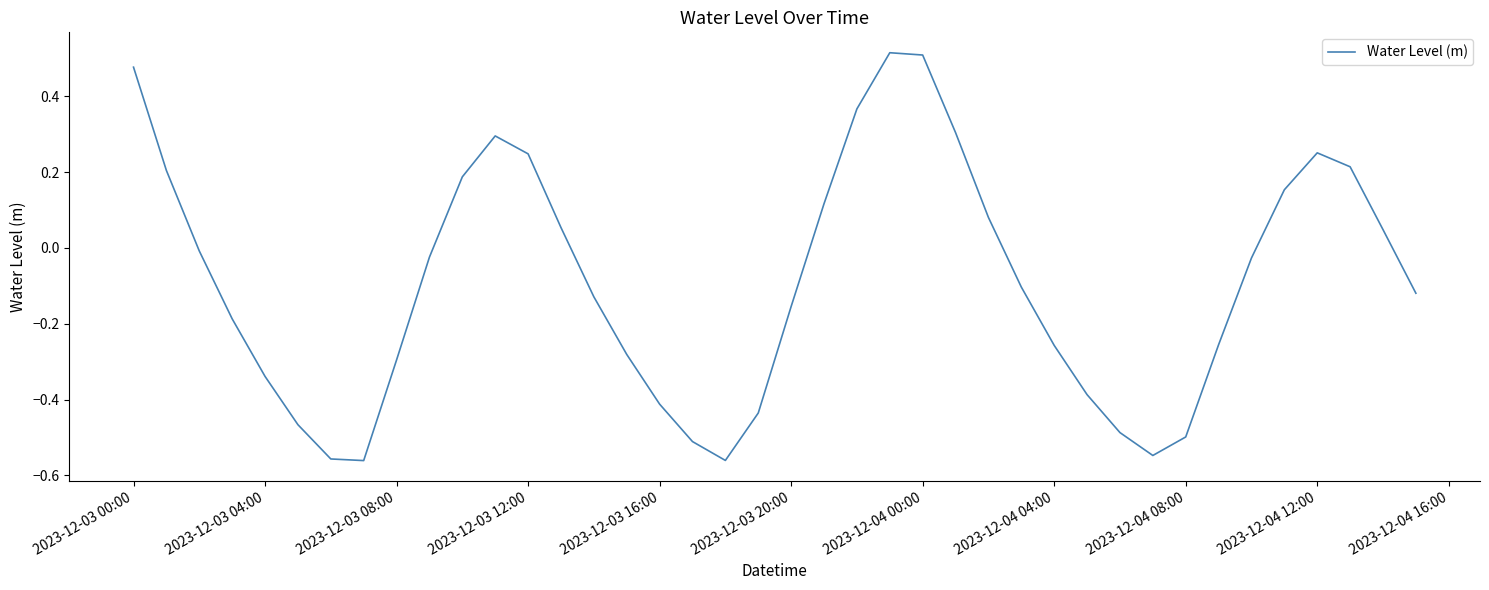

What is the greatest value displayed?

0.5